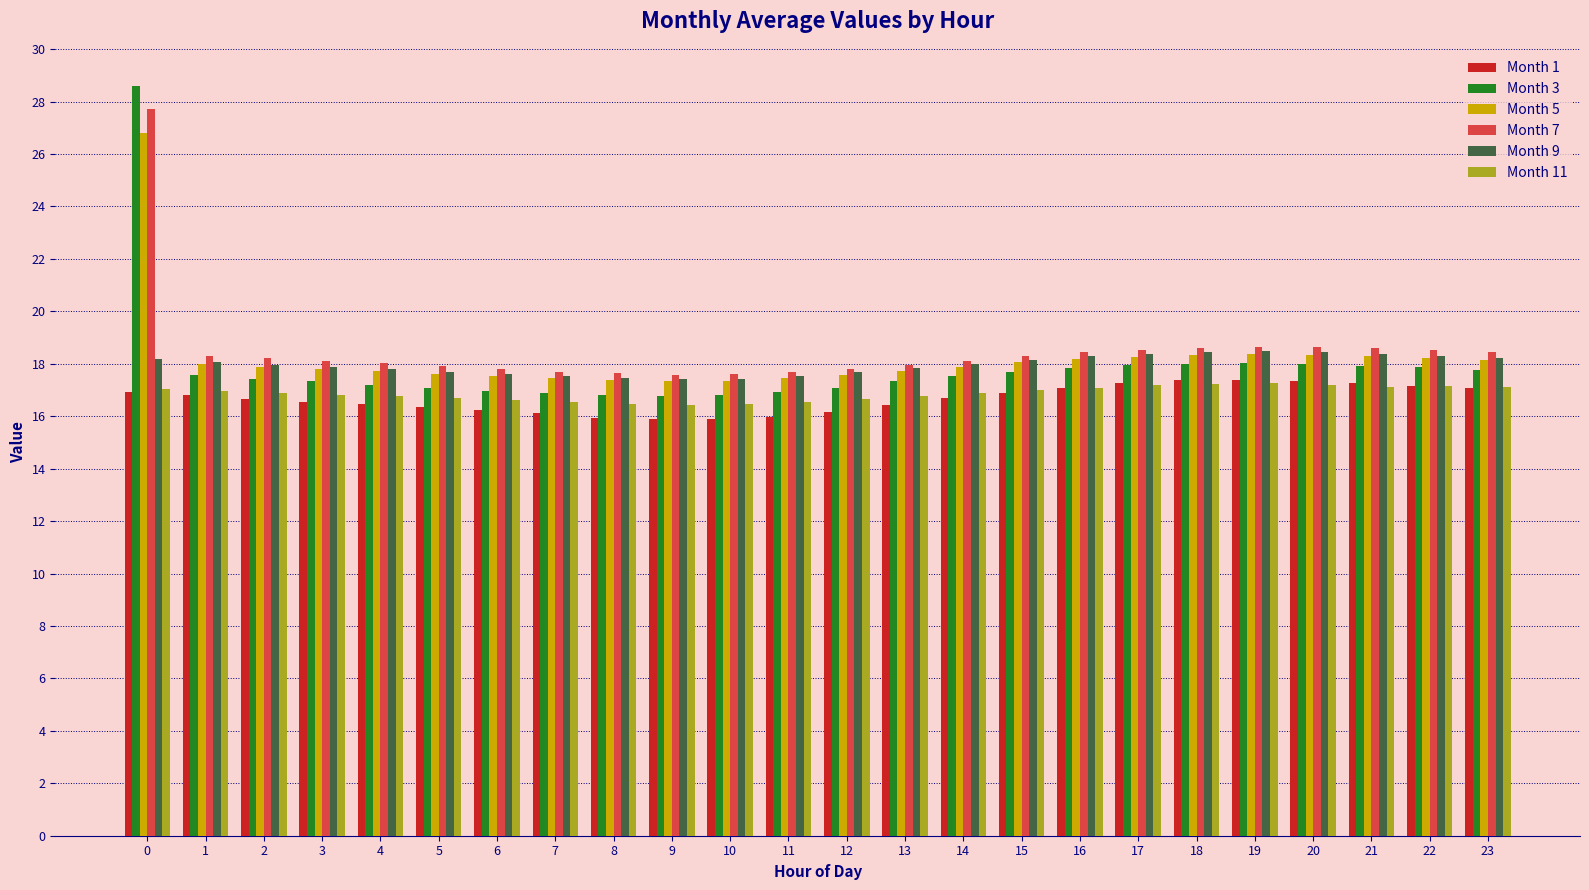

True or false: Month 3 has a value of 17.8 at 23.

True